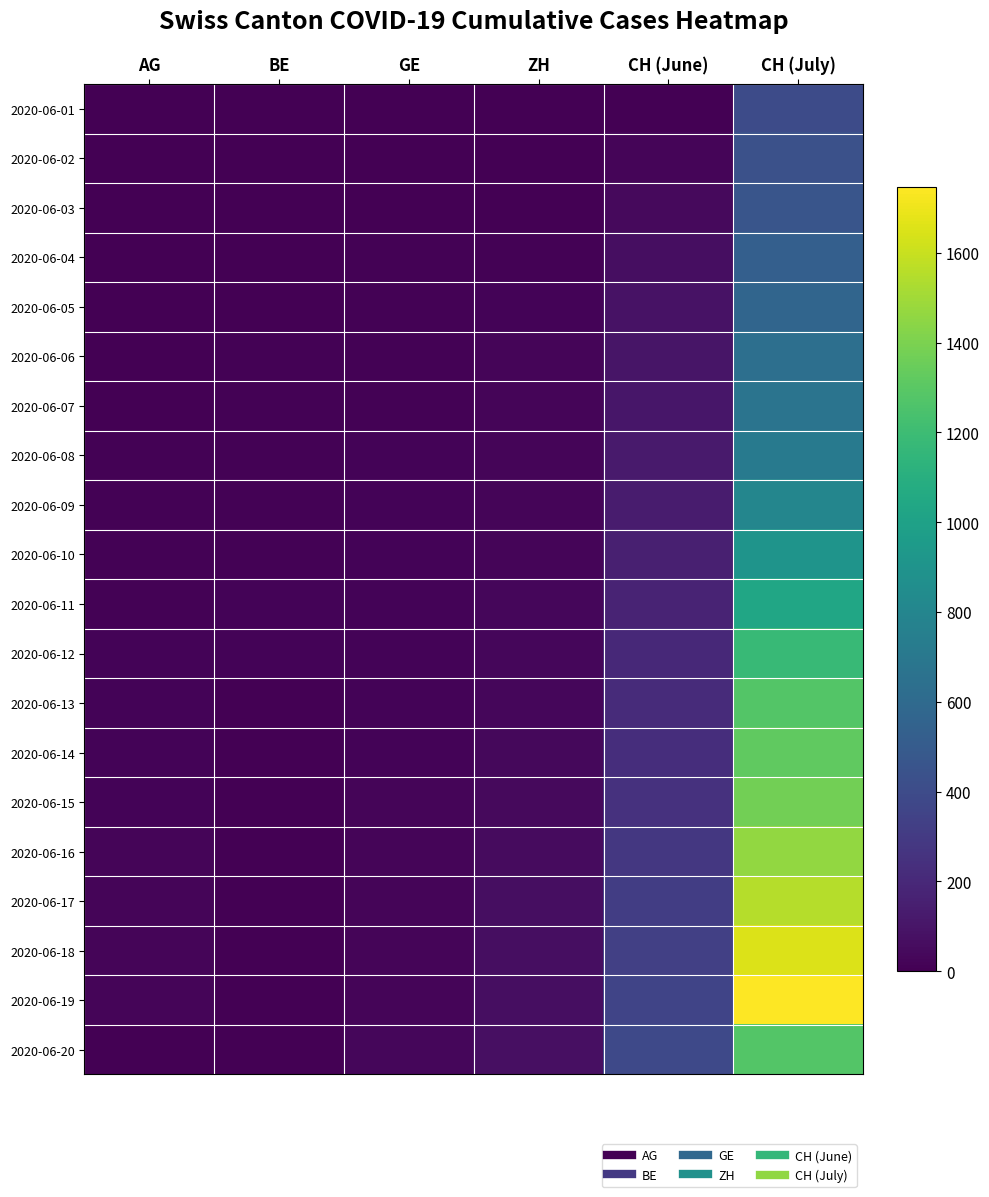

Which has a higher value, GE or ZH?

GE